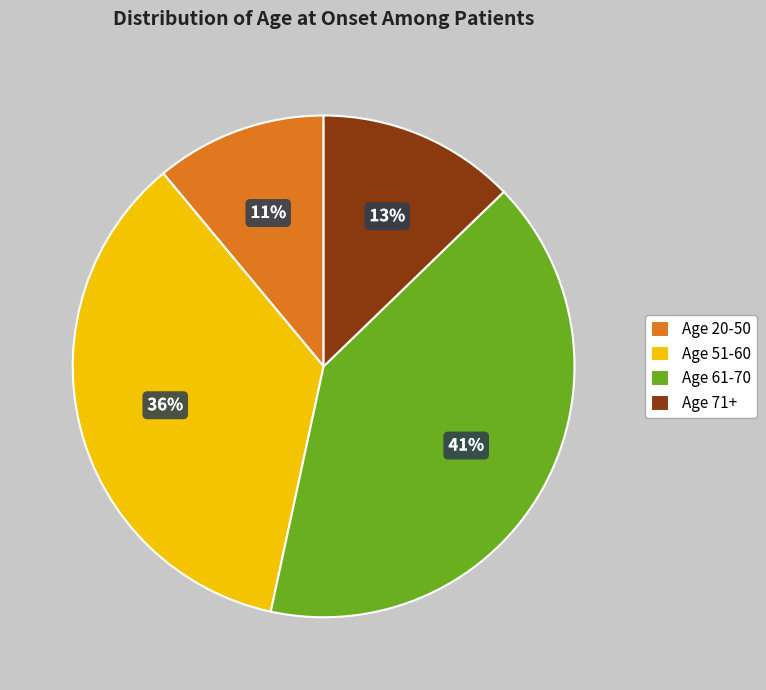

Does any single category account for the majority?

No